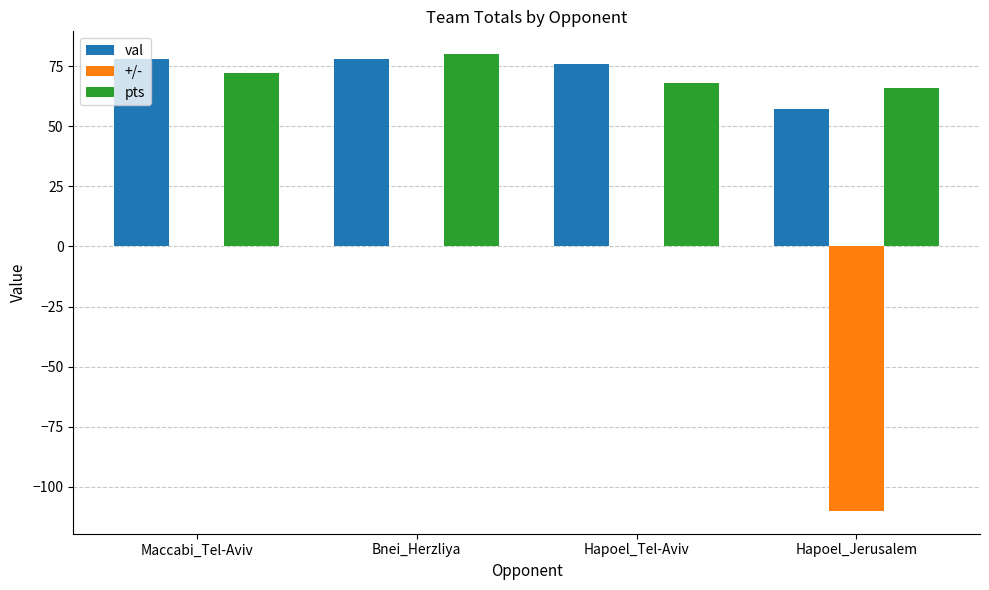

What are all the series names shown in the legend?

val, +/-, pts